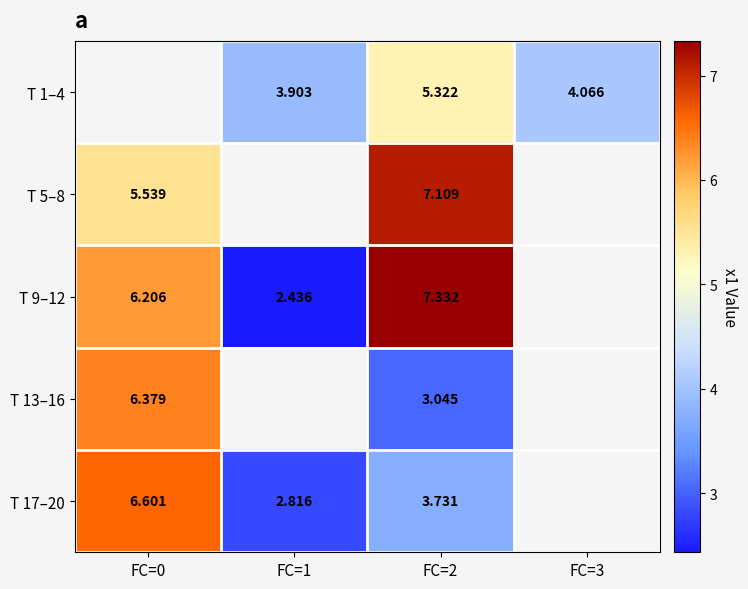

Is the value of T 9–12 at FC=0 greater than the value of T 17–20 at FC=0?

No